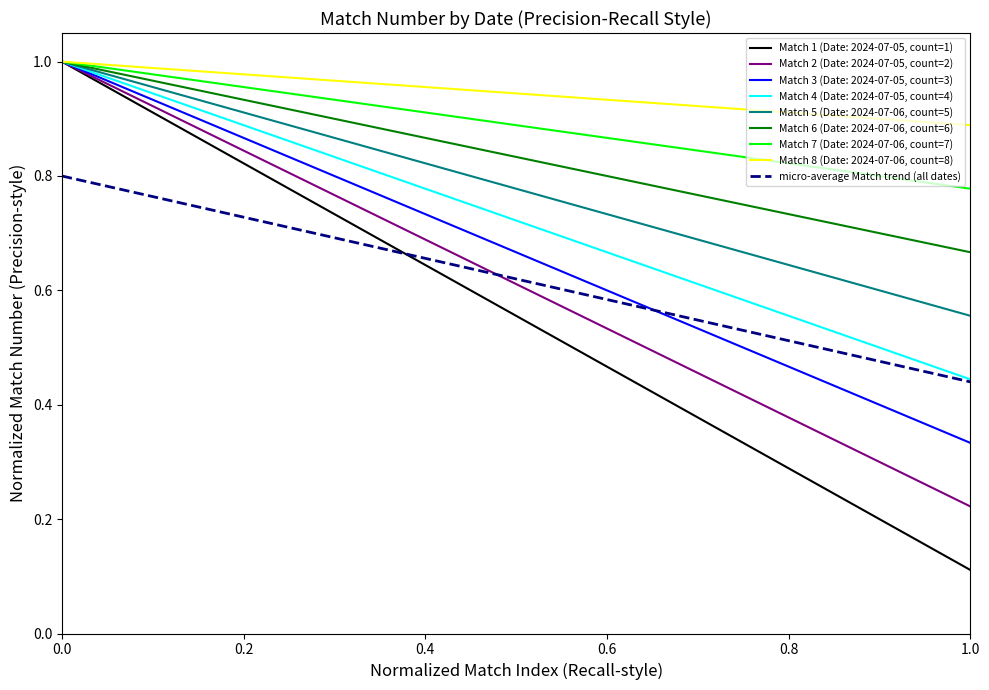

Reading left to right, extract all data points from this chart.

0.8	0.8	0.8	0.7	0.7	0.7	0.7	0.7	0.6	0.6	0.6	0.6	0.6	0.6	0.5	0.5	0.5	0.5	0.5	0.4